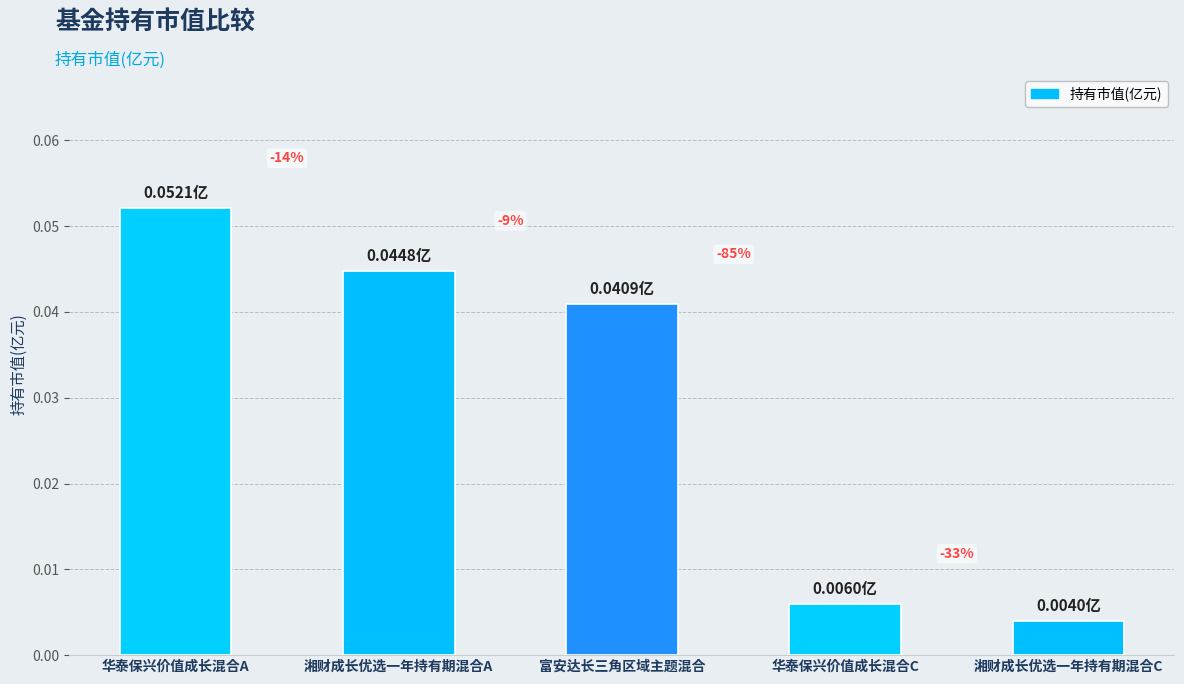

How many bars are there in total?

5